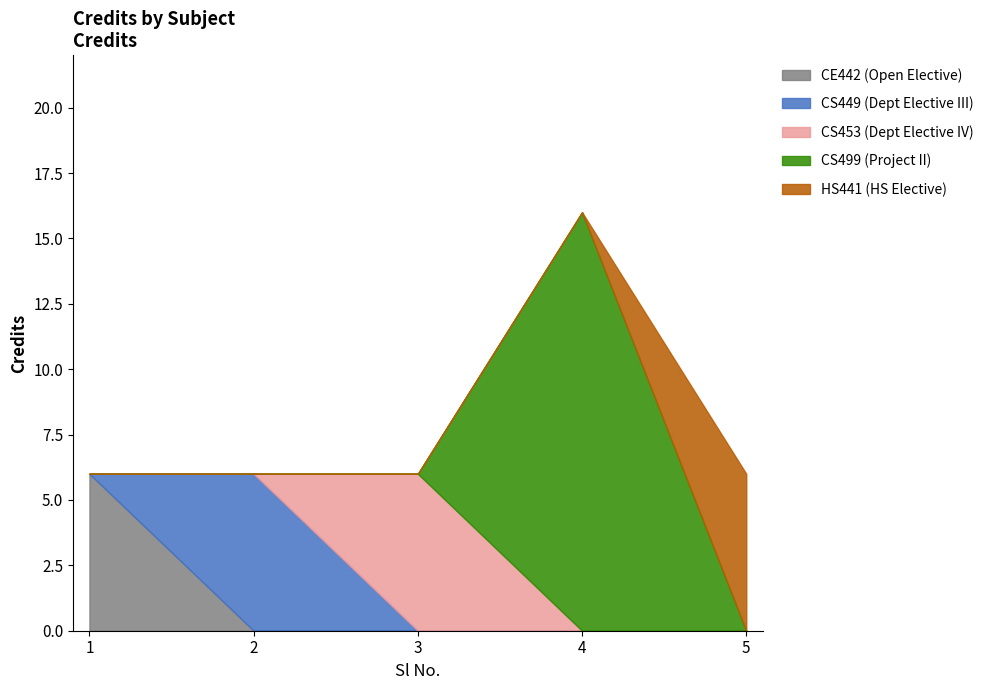

The chart shows a value of 16 at 4. True or false?

True